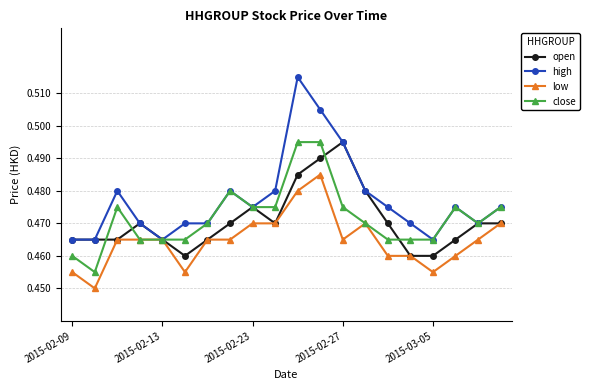

Is this an area chart (filled region under the line)?

No